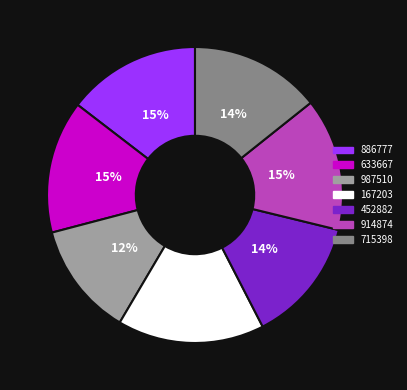

To the nearest percent, what is the average slice percentage?

14%